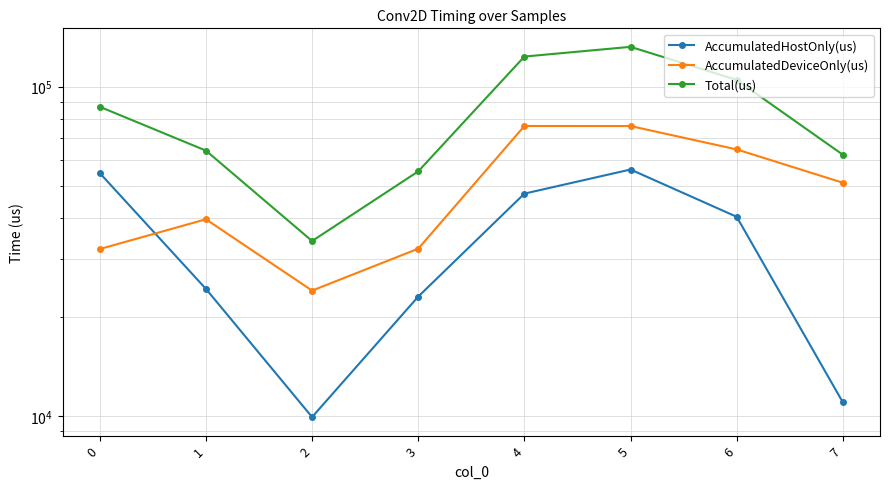

At which label is AccumulatedDeviceOnly(us) closest to 50006?

7